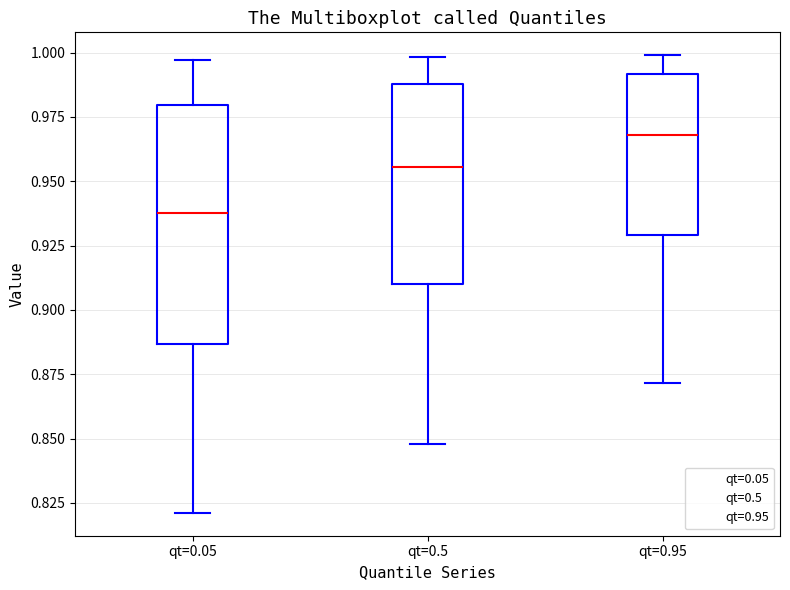

Which box is the tallest, from its lower edge to its upper edge?

qt=0.05